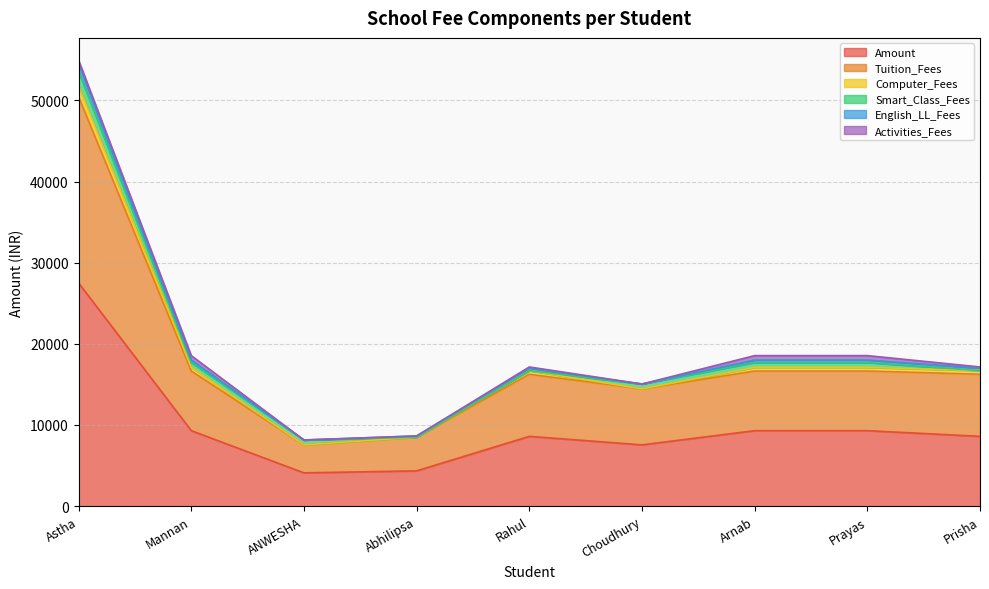

What is the sum of all Tuition_Fees values?

74800